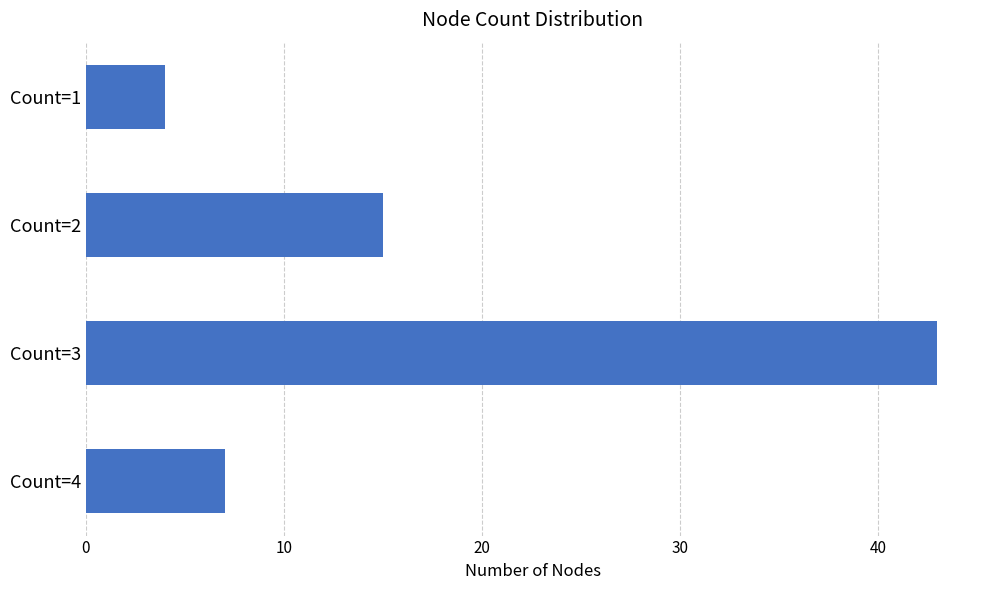

What is the difference between the maximum and second lowest values?

36